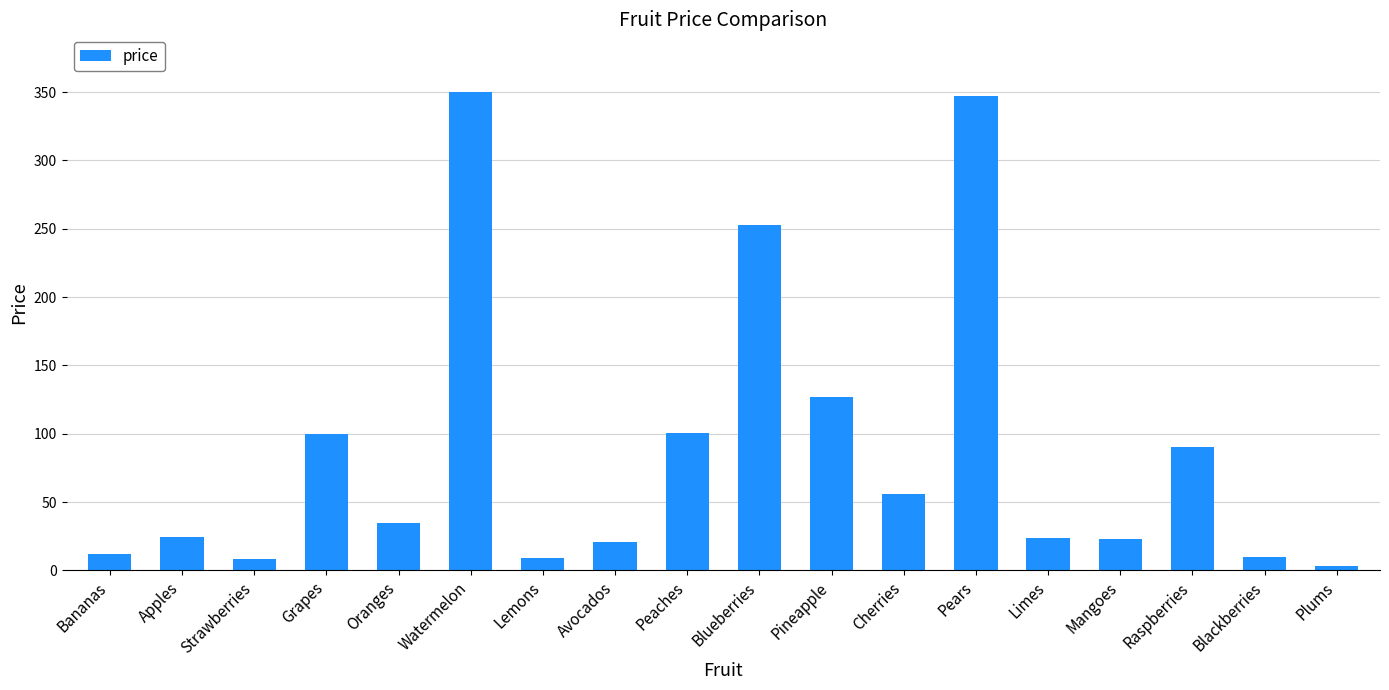

What is the approximate value at Apples?

24.7